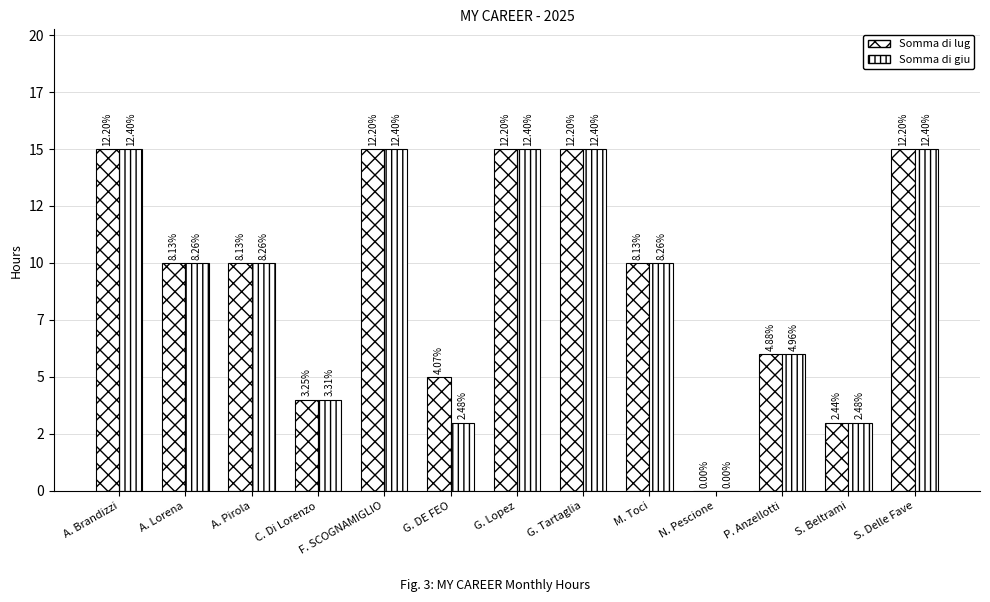

At how many categories does at least one series exceed 9?

8